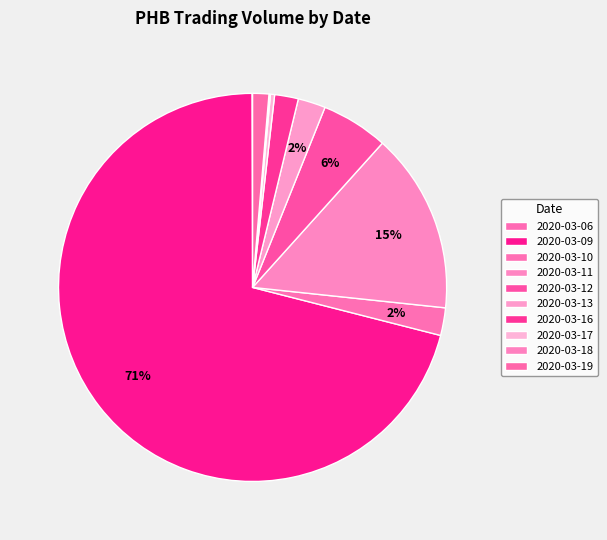

Which slice is the smallest?

2020-03-06